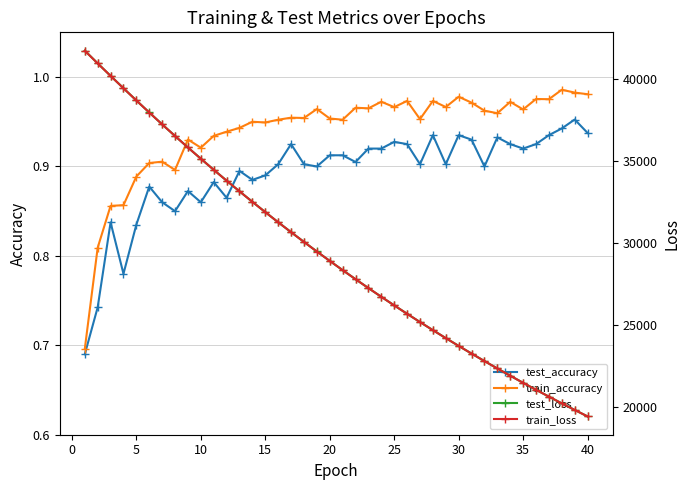

What is the minimum value for test_accuracy?

0.7